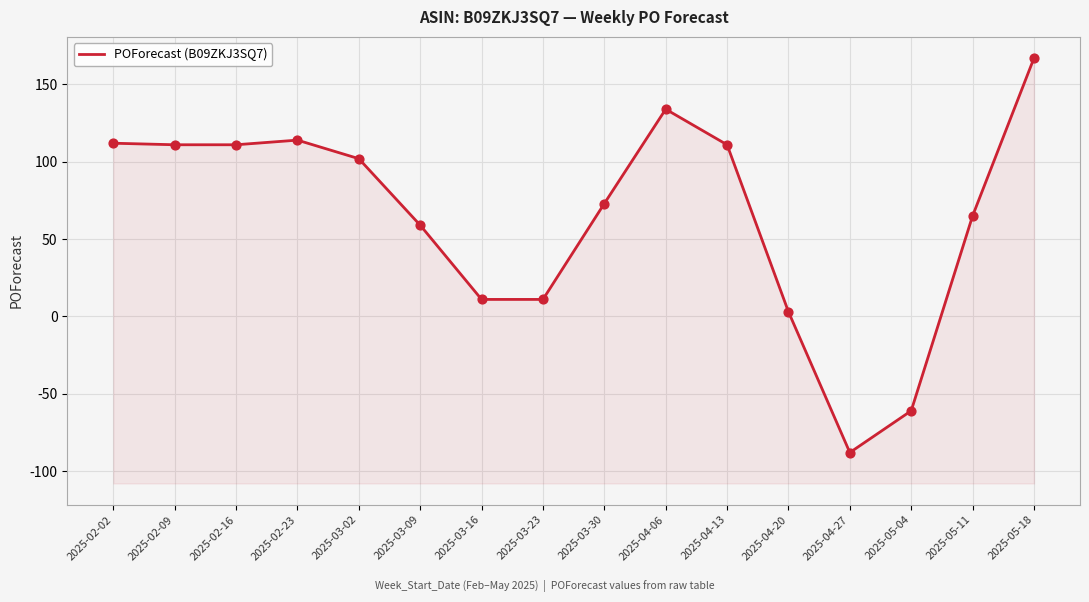

Which has a higher value, 2025-05-18 or 2025-04-27?

2025-05-18